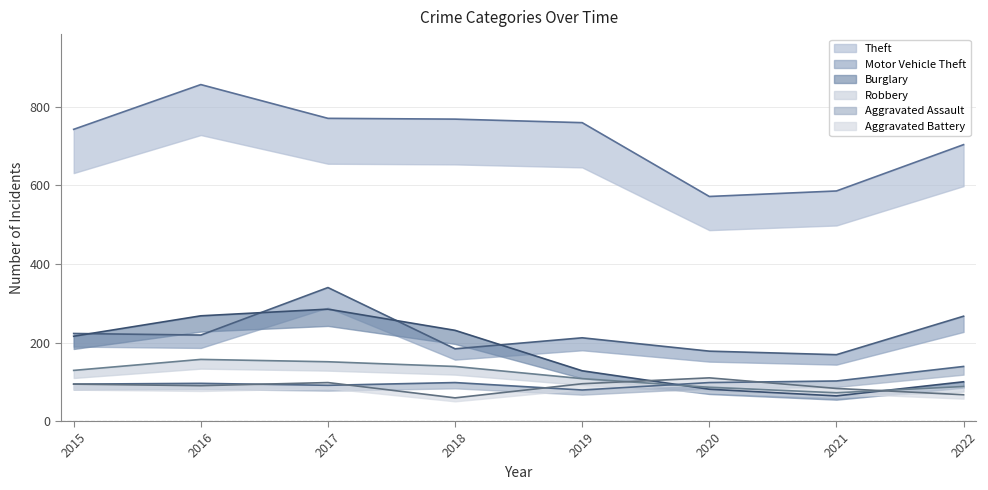

What is the value of the Theft point at the 4th from the left?

769